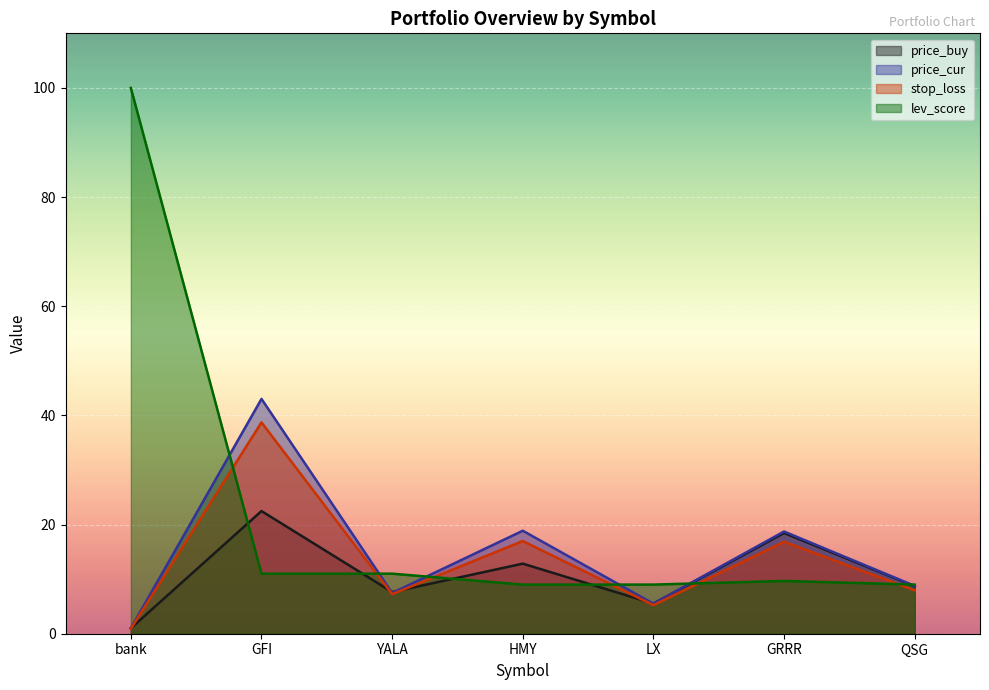

How many categories are shown in the chart?

7